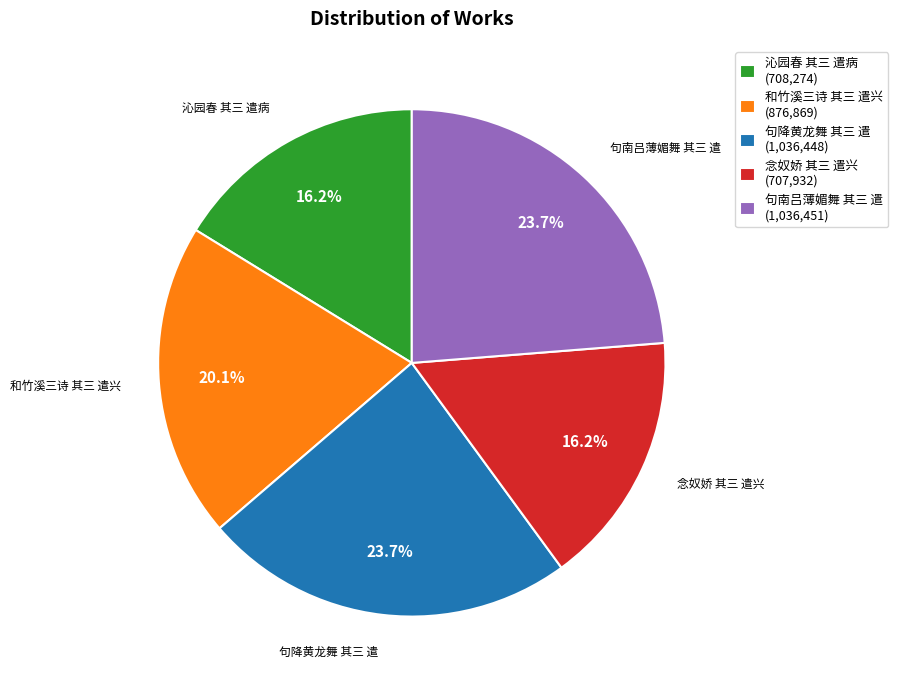

How many segments does this pie chart have?

5